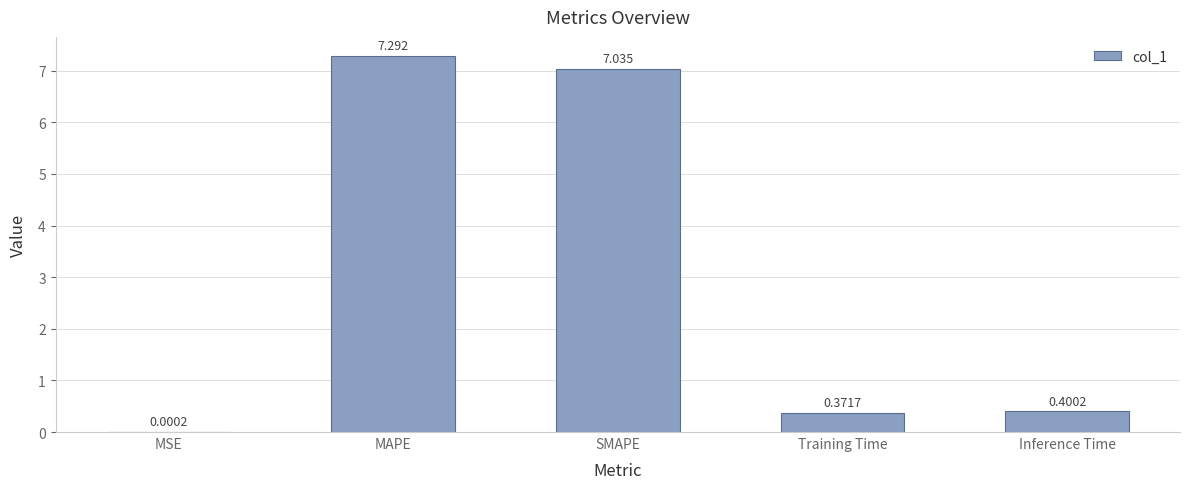

At which label is the value closest to 3?

Inference Time